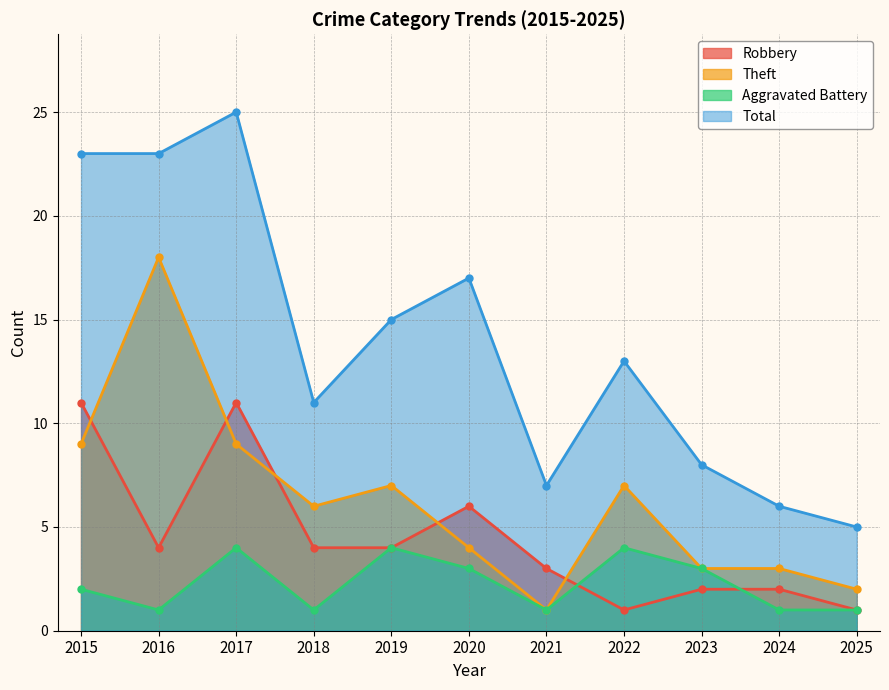

How many interior local valleys does the Theft series have?

2